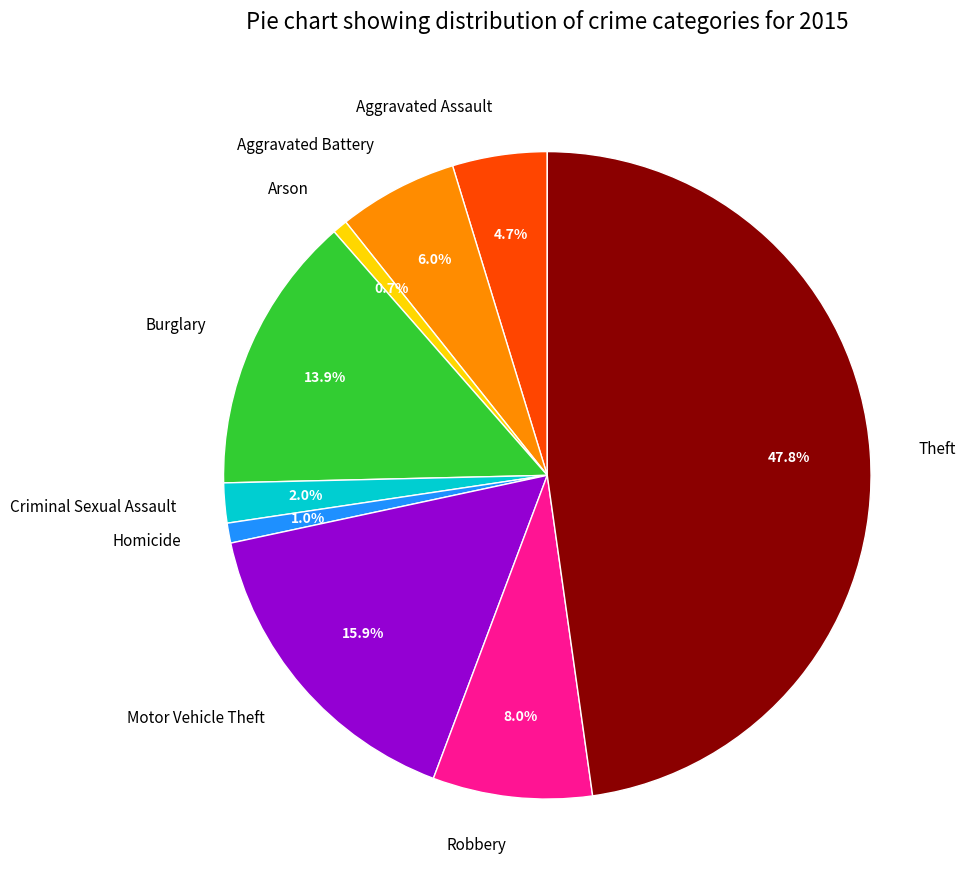

What is the total percentage of Aggravated Battery and Criminal Sexual Assault?

8.0%